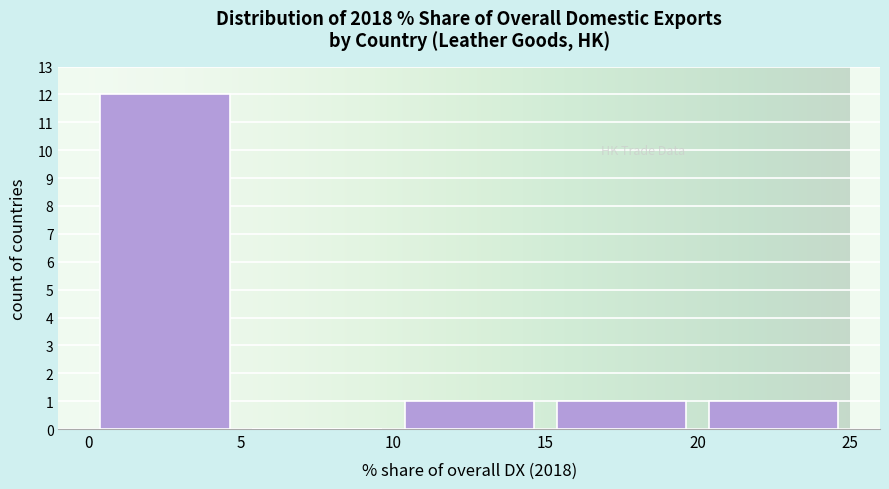

How tall is the bar that spans 15 to 20 on the x-axis? The values are not printed on the chart, so give them approximately, as read against the axis.

1